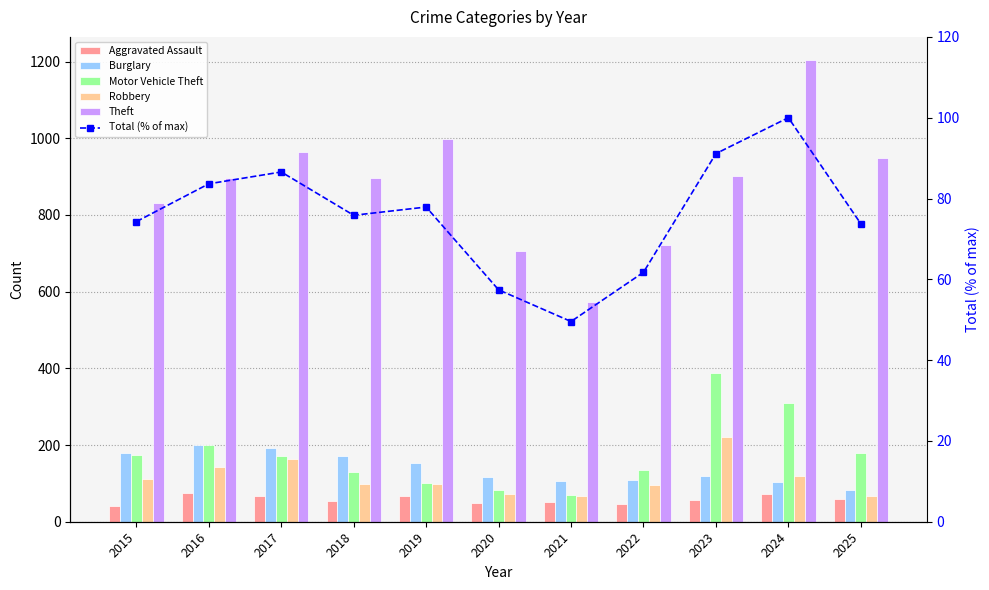

Which has a higher value, 2022 or 2024?

2024